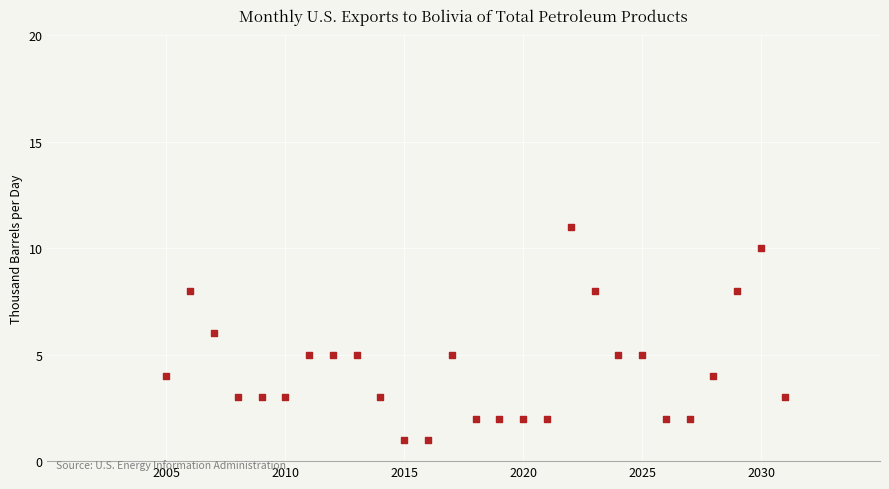

What is the range of X values (max minus min)?

26